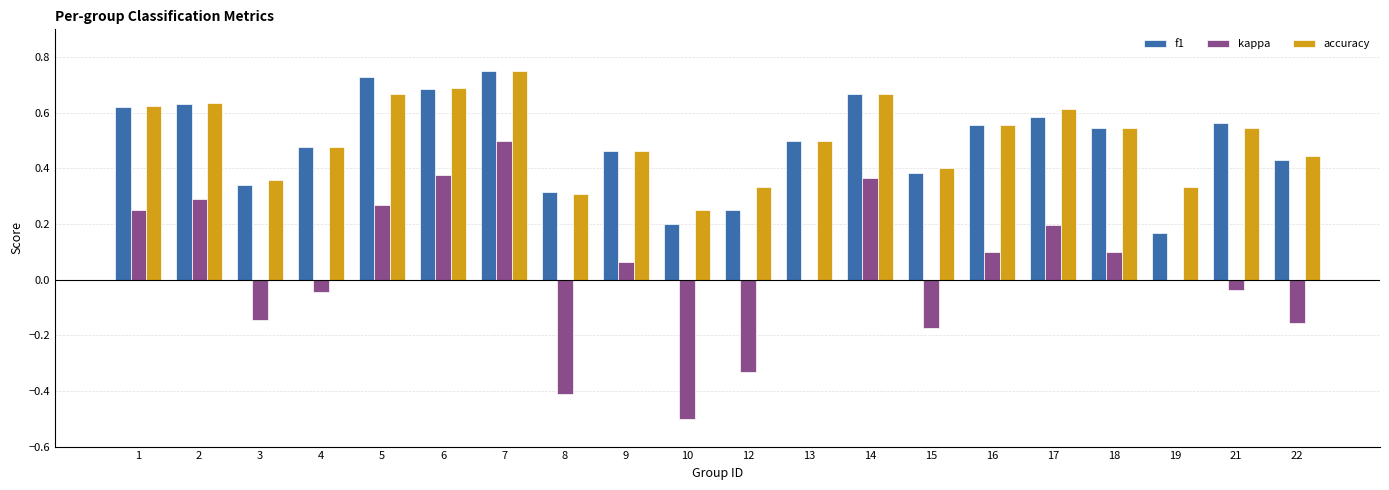

Which series has the largest total across all categories?

accuracy